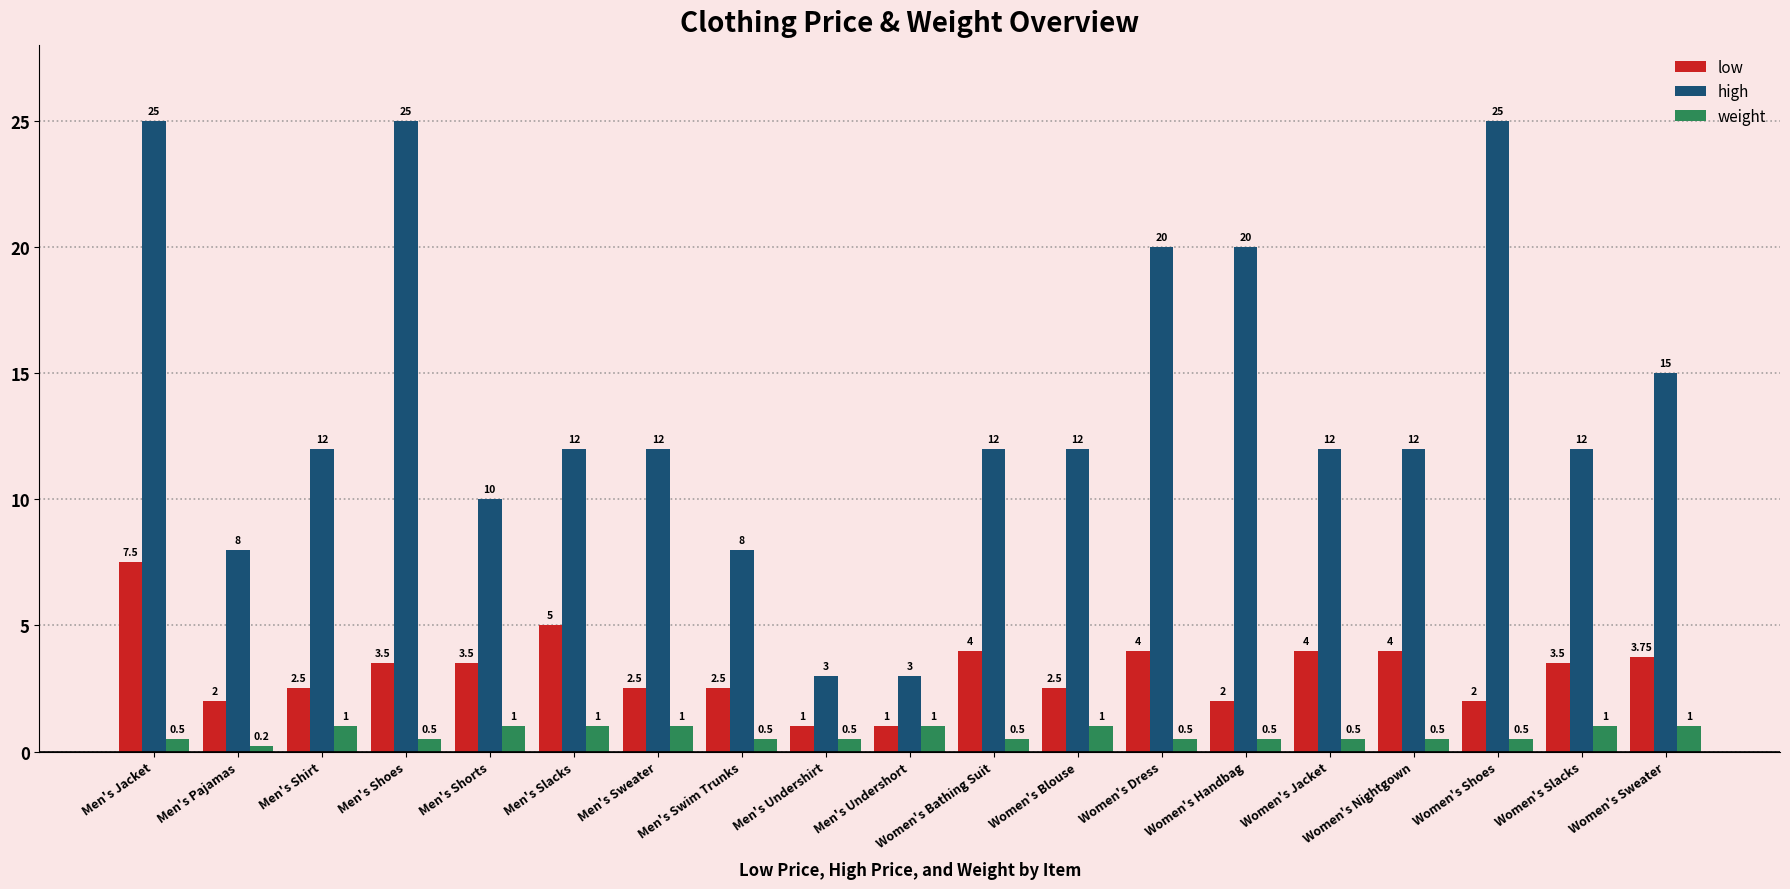

Rank the series at Men's Shoes from highest to lowest value.

high, low, weight